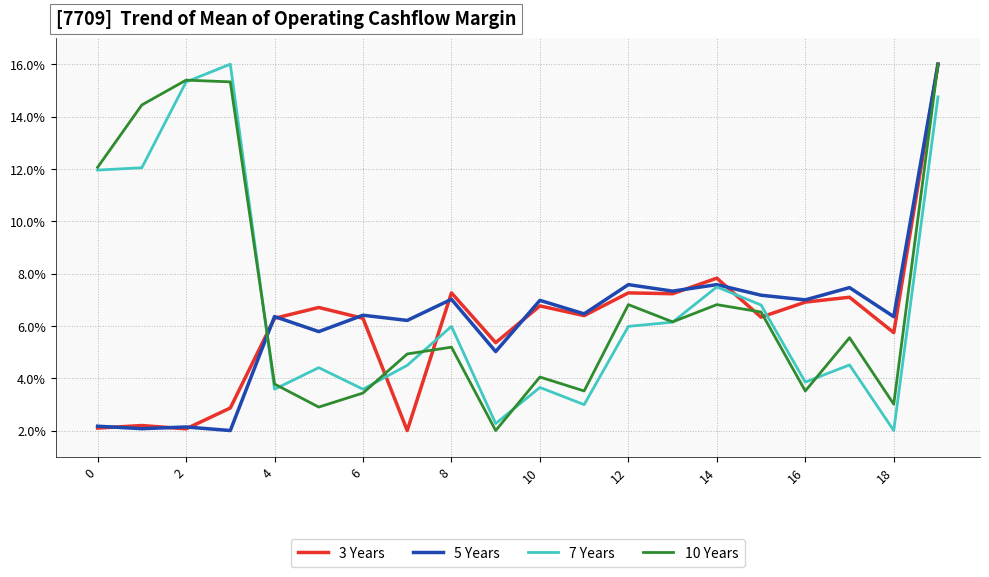

What is the lowest value of the 3 Years series?

2.0